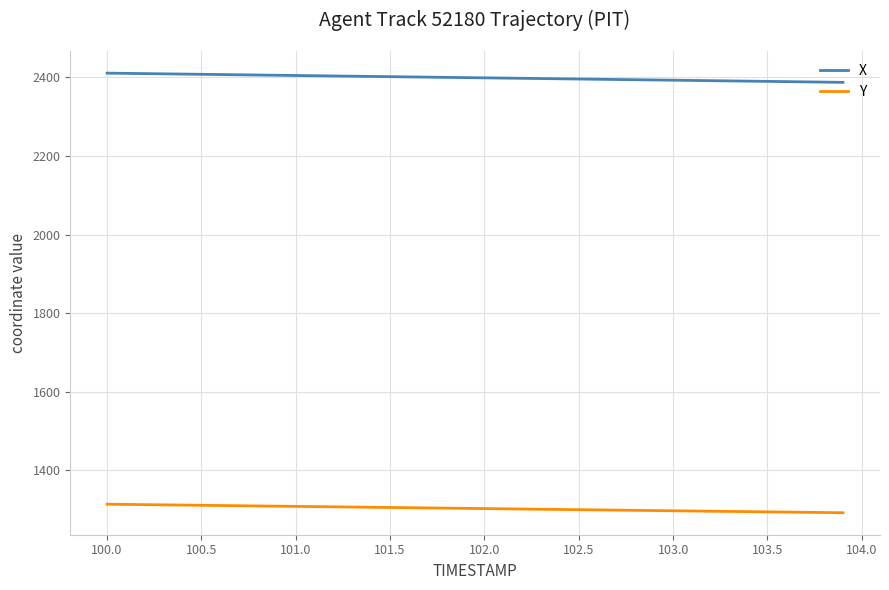

True or false: X and Y cross at least once.

False